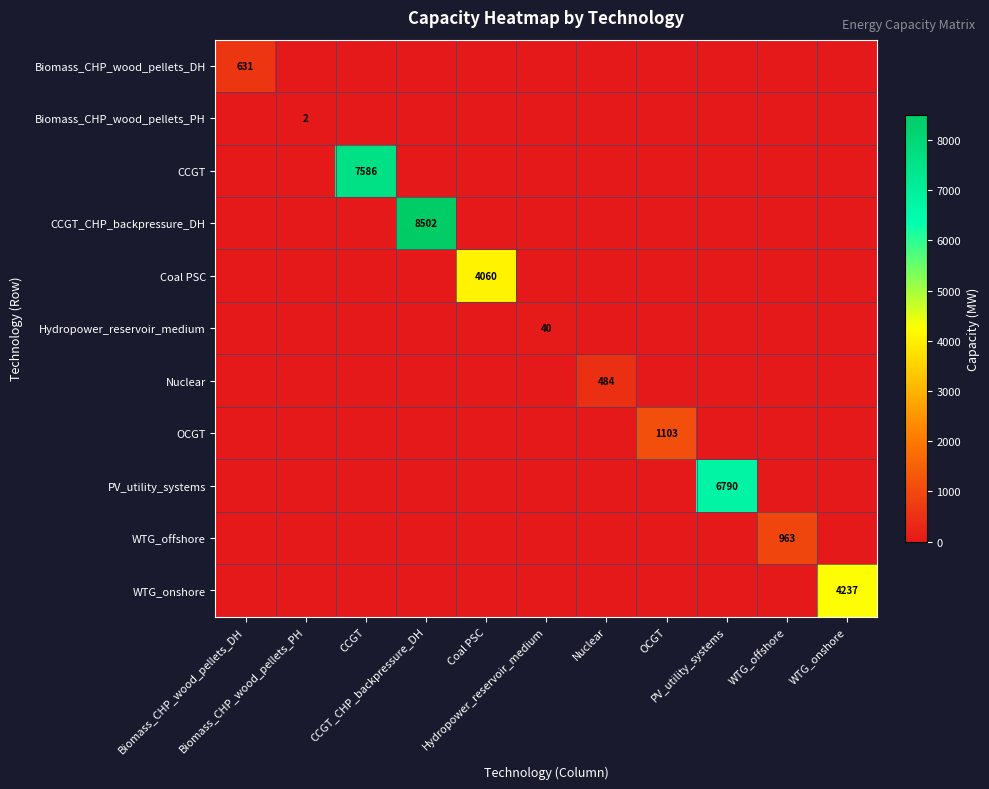

The value of WTG_onshore at OCGT is 0.0. True or false?

True